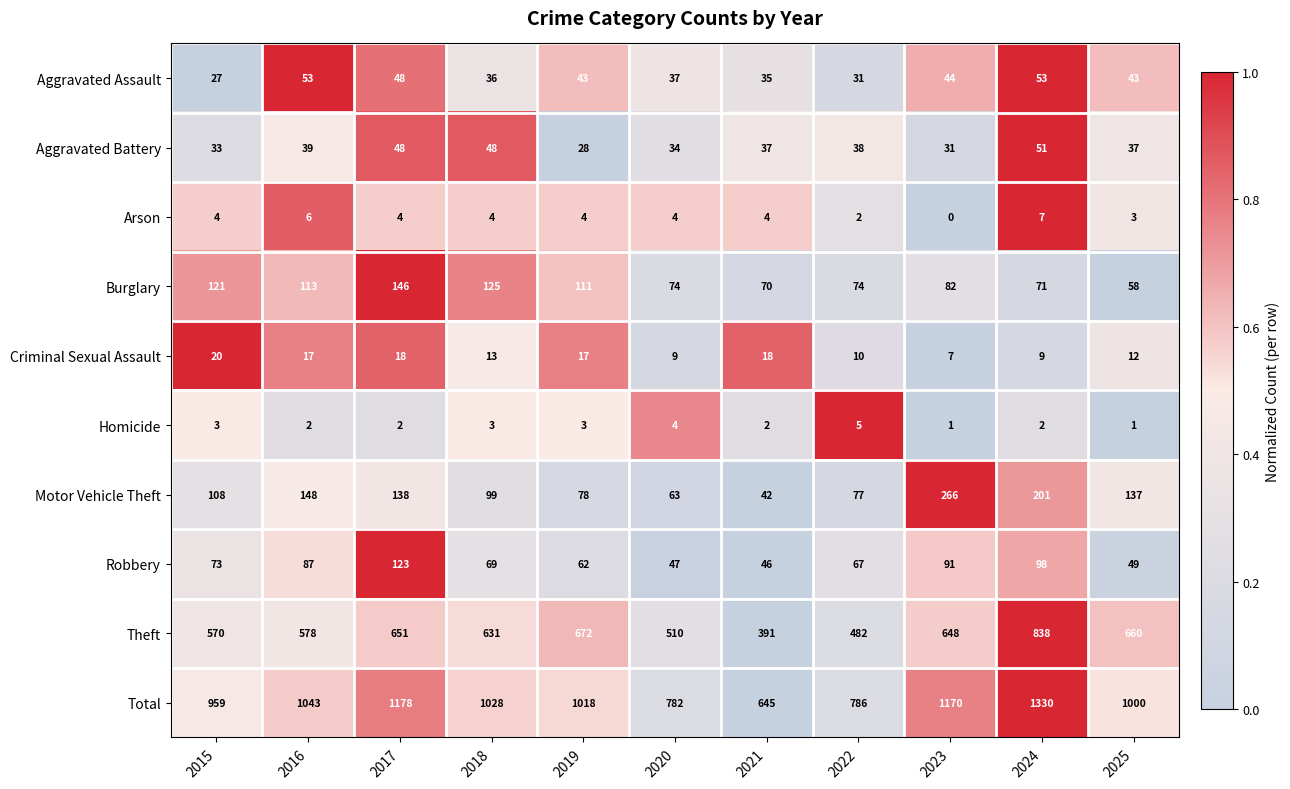

Which category has the lowest value across all series?

2023